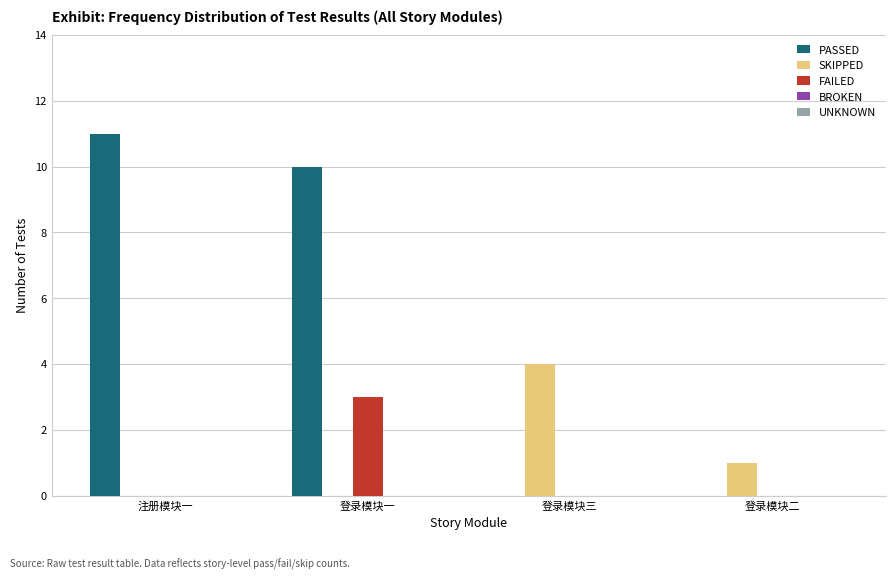

At which category is the sum across all series the highest?

登录模块一